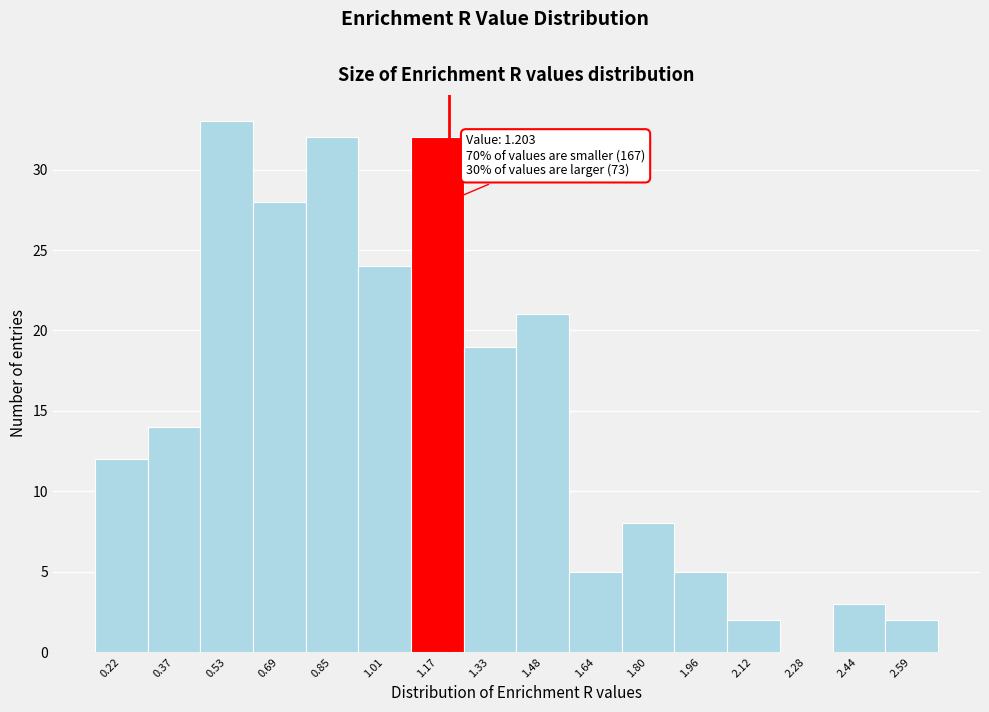

Over which range of the x-axis is the bar tallest?

0.46 to 0.62